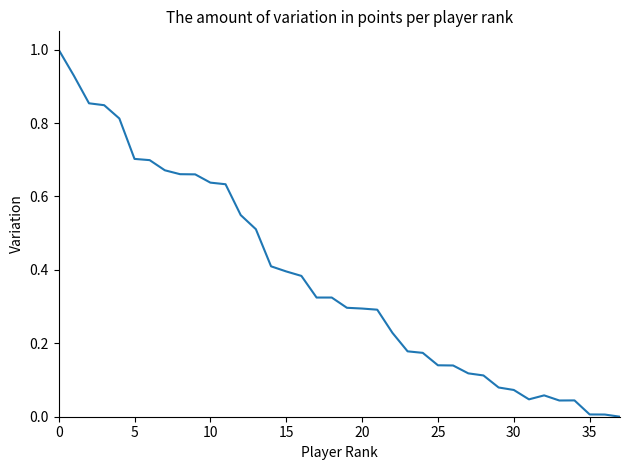

What is the difference between the maximum and minimum values?

1.0